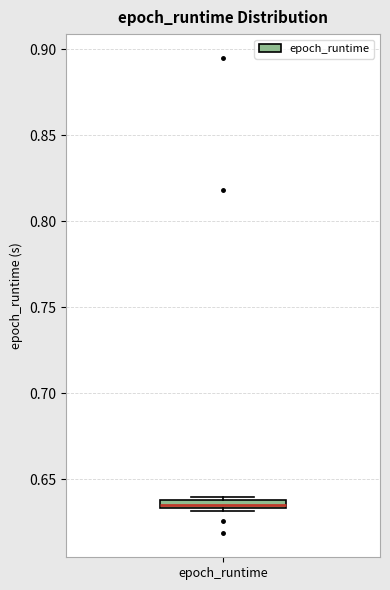

Where is the upper edge of the box for epoch_runtime on the y-axis? The values are not printed on the chart, so give them approximately, as read against the axis.

0.640